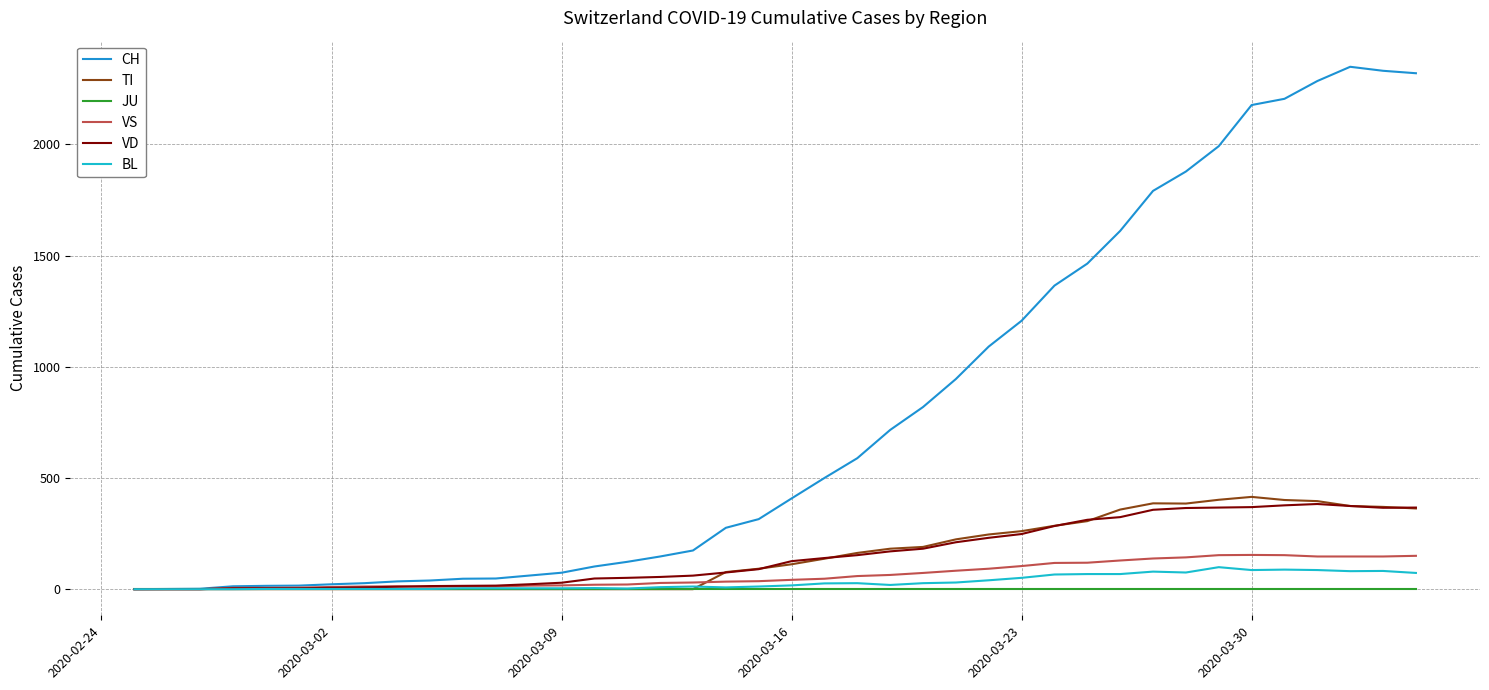

What is the maximum value shown in the chart?

2349